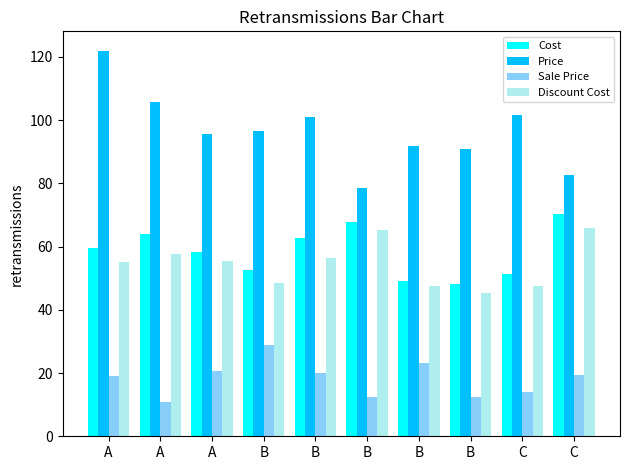

Reading right to left, what are all the values shown in this chart?

Cost: 70.3	51.3	48.0	49.0	67.9	62.6	52.5	58.1	64.1	59.5
Price: 82.7	101.7	91.0	91.8	78.6	101.0	96.6	95.6	105.6	122.0
Sale Price: 19.3	14.1	12.5	23.3	12.6	20.0	28.9	20.5	10.8	19.2
Discount Cost: 65.8	47.7	45.3	47.7	65.2	56.5	48.6	55.4	57.7	55.0